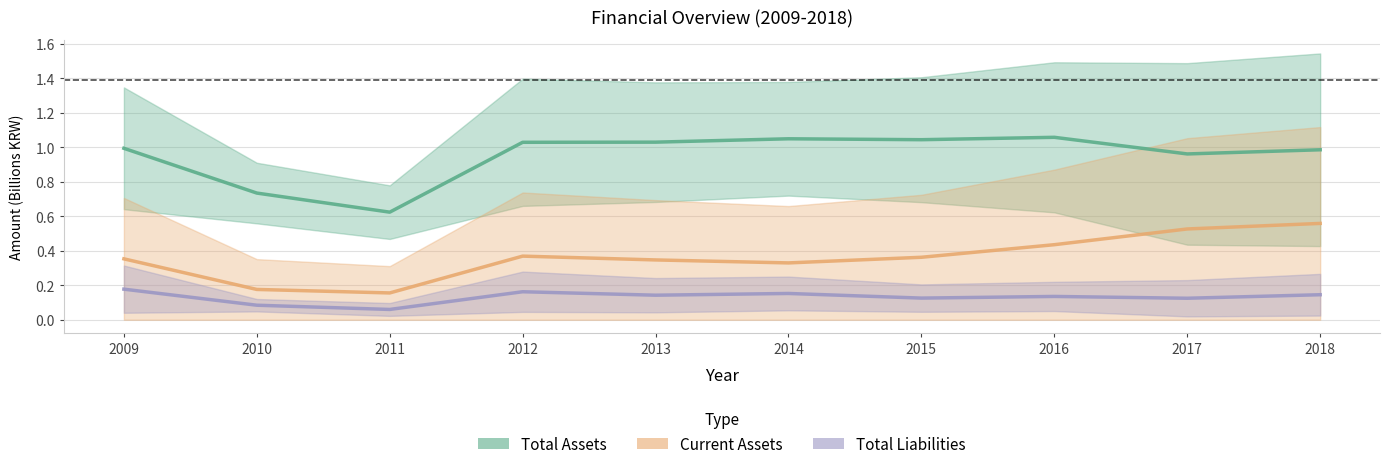

Which series has the largest range (max minus min)?

Total Assets